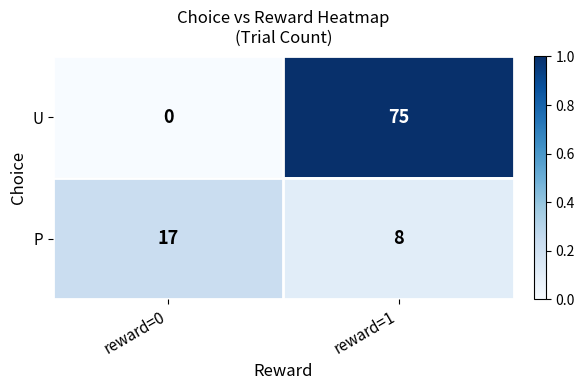

What is the difference between the highest and lowest values at reward=1?

67